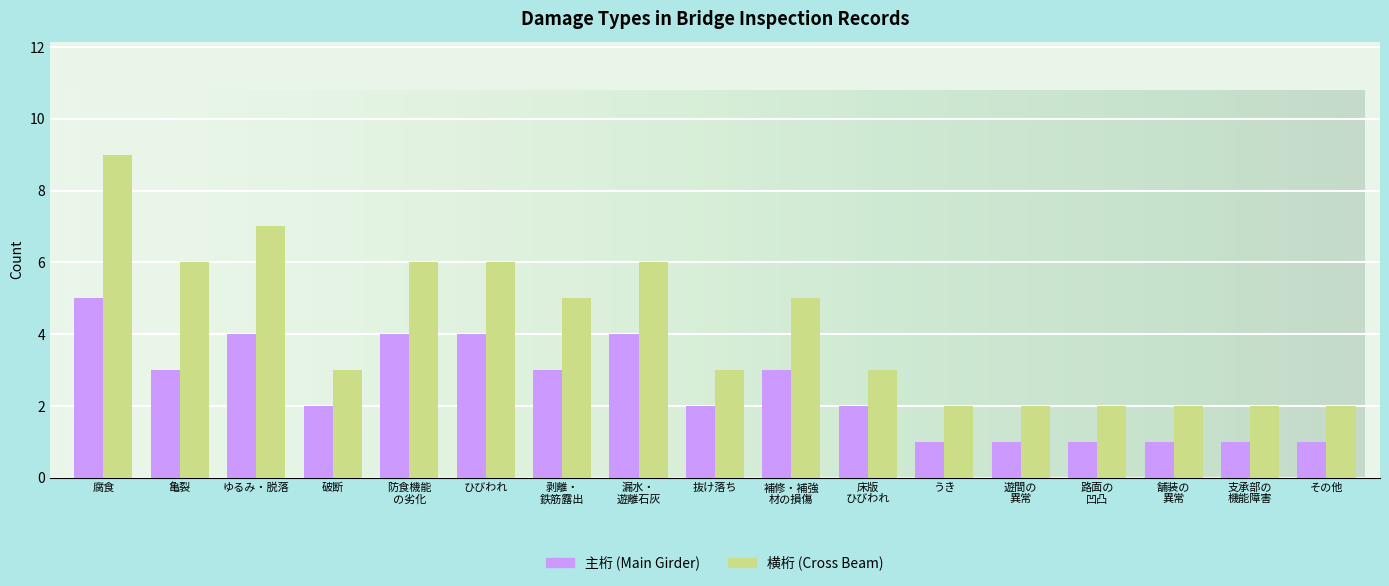

List the series in order of their overall mean, lowest first.

主桁 (Main Girder), 横桁 (Cross Beam)